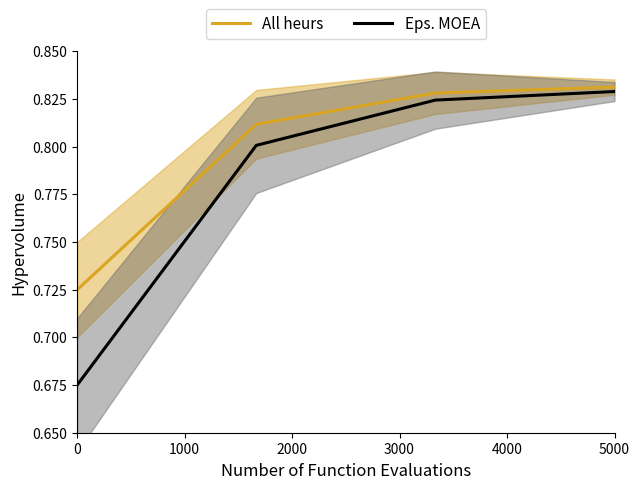

True or false: Eps. MOEA and All heurs cross at least once.

False